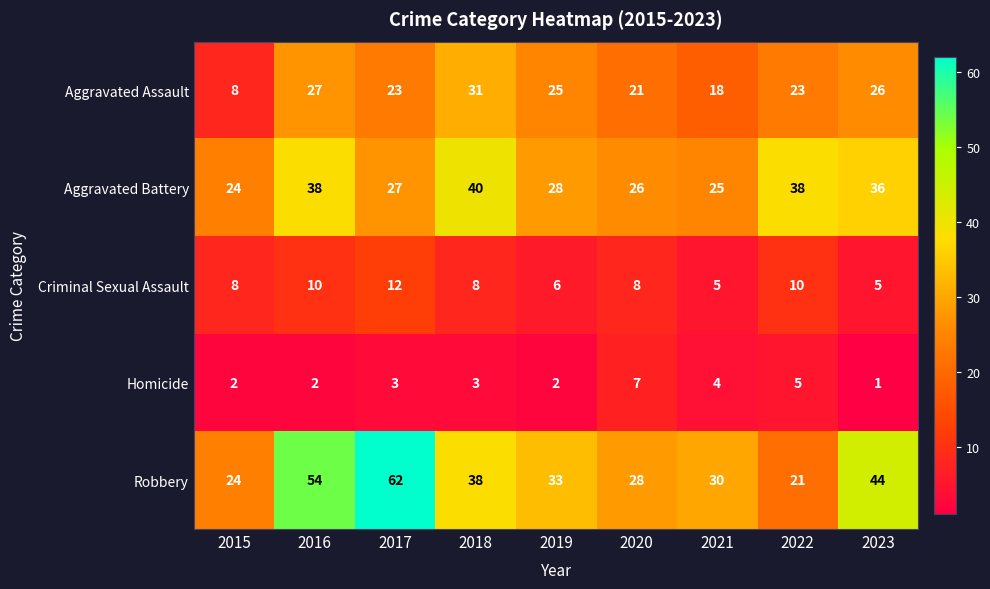

Is the value of Aggravated Assault at 2023 greater than the value of Homicide at 2015?

Yes